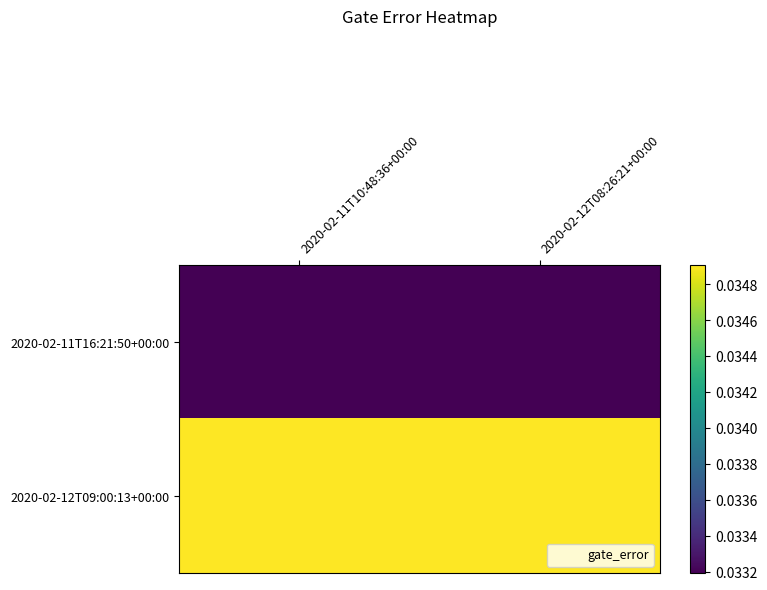

Which has a higher value, 2020-02-12T08:26:21+00:00 or 2020-02-11T10:48:36+00:00?

2020-02-12T08:26:21+00:00